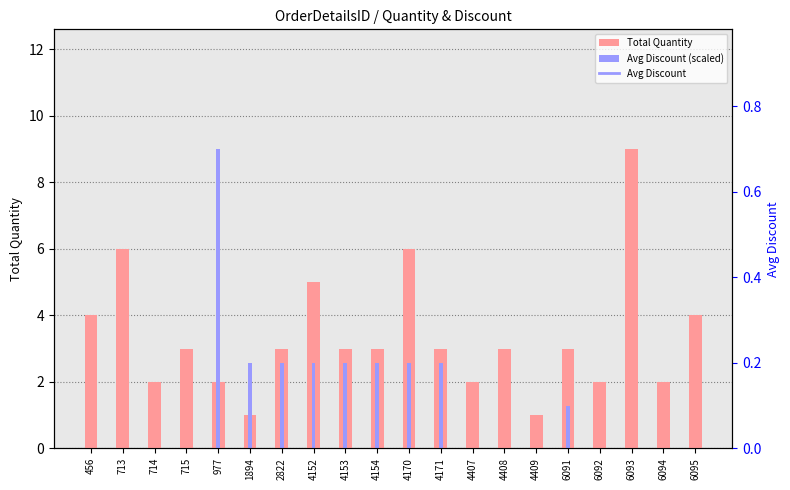

Count the Total Quantity values in the range 2 to 4.

14